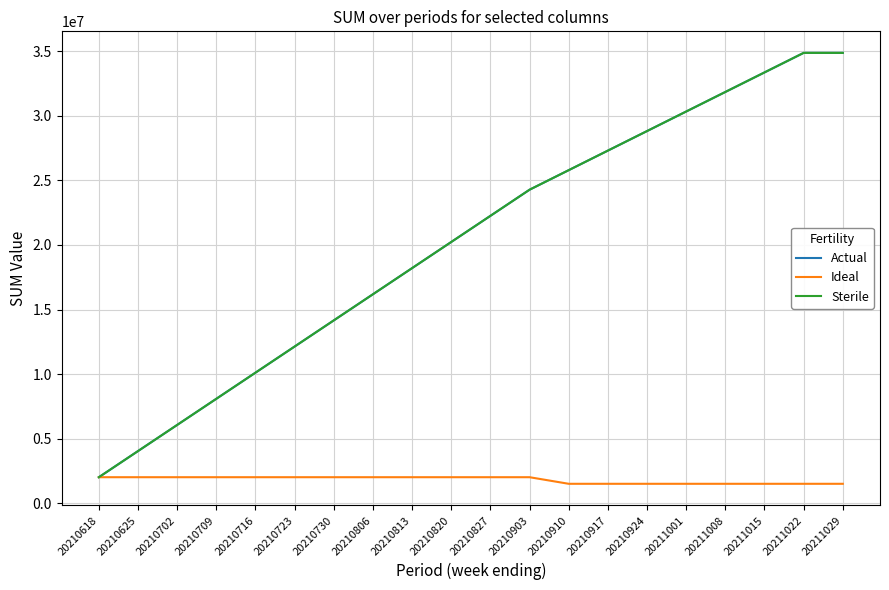

What is the sum of all Actual values?

404955026.8